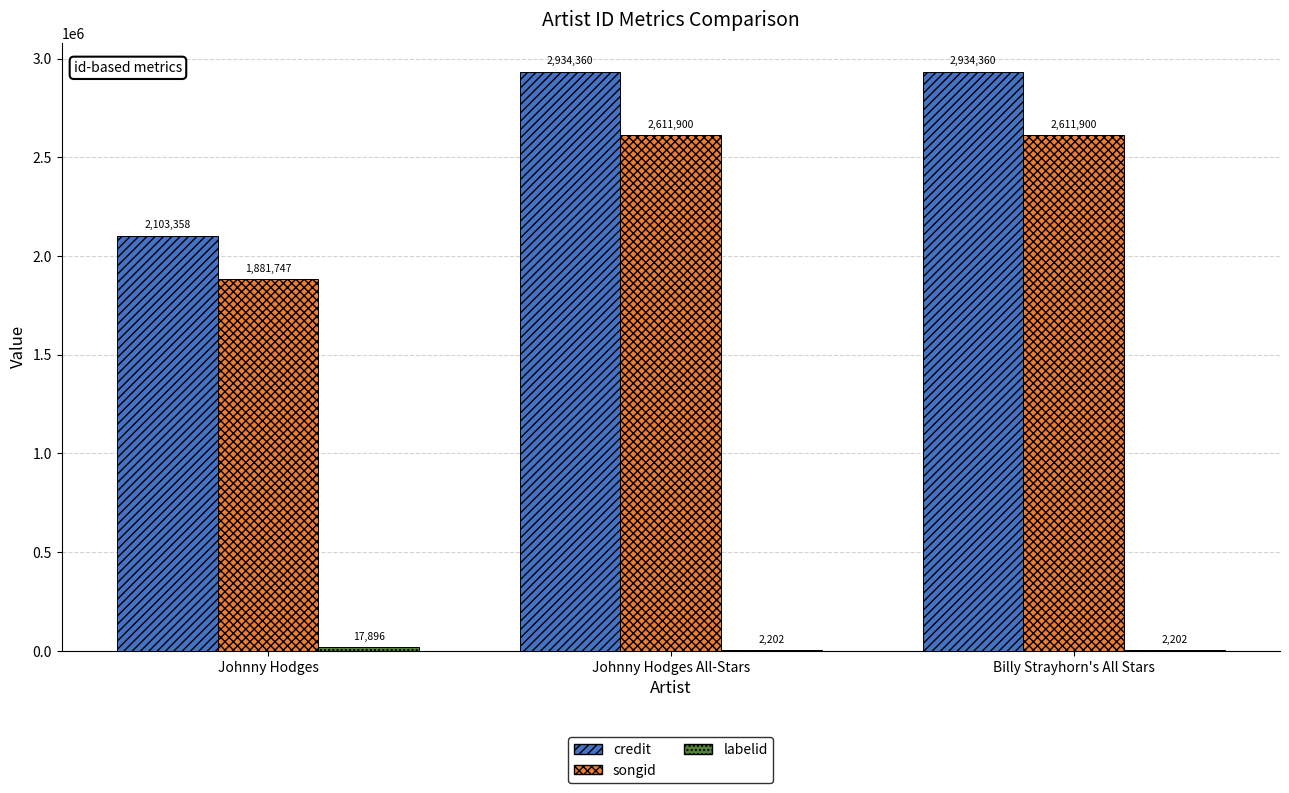

Which series has the largest total across all categories?

credit